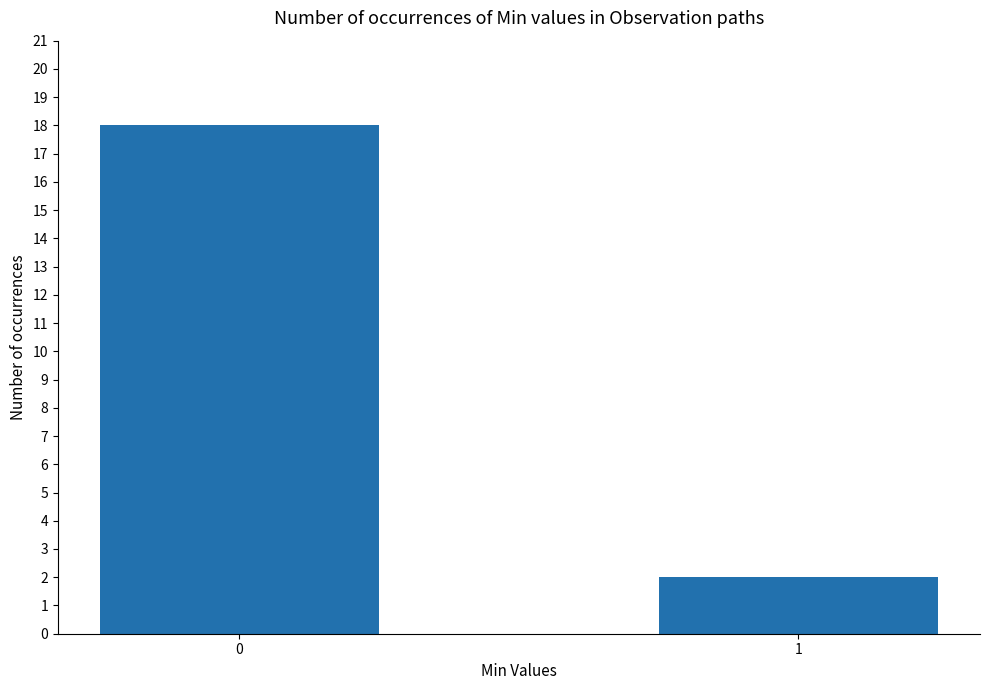

Reading right to left, what are all the values shown in this chart?

2	18